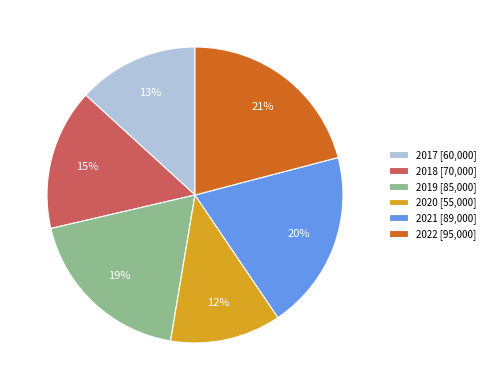

Is there any slice that represents more than half of the pie?

No